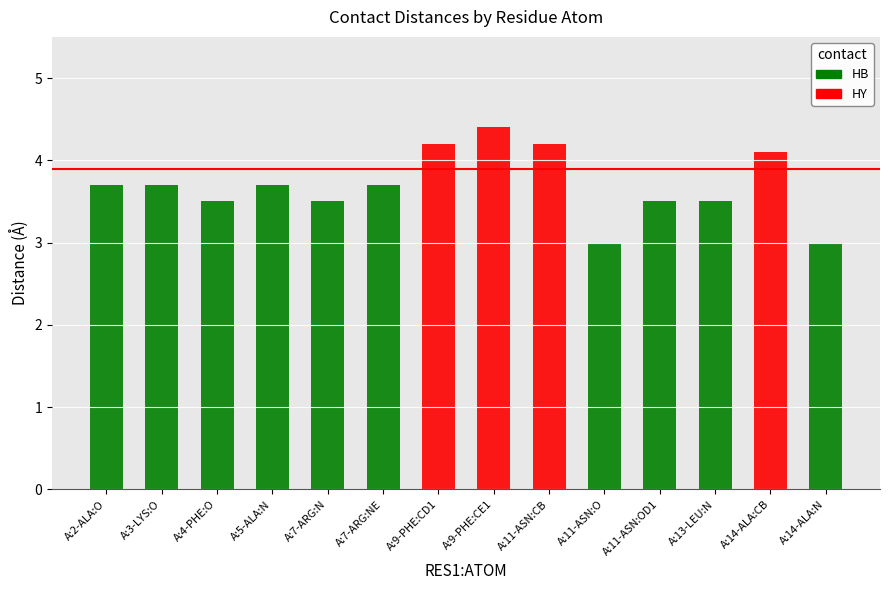

Reading left to right, what are all the values shown in this chart?

3.7	3.7	3.5	3.7	3.5	3.7	4.2	4.4	4.2	3.0	3.5	3.5	4.1	3.0